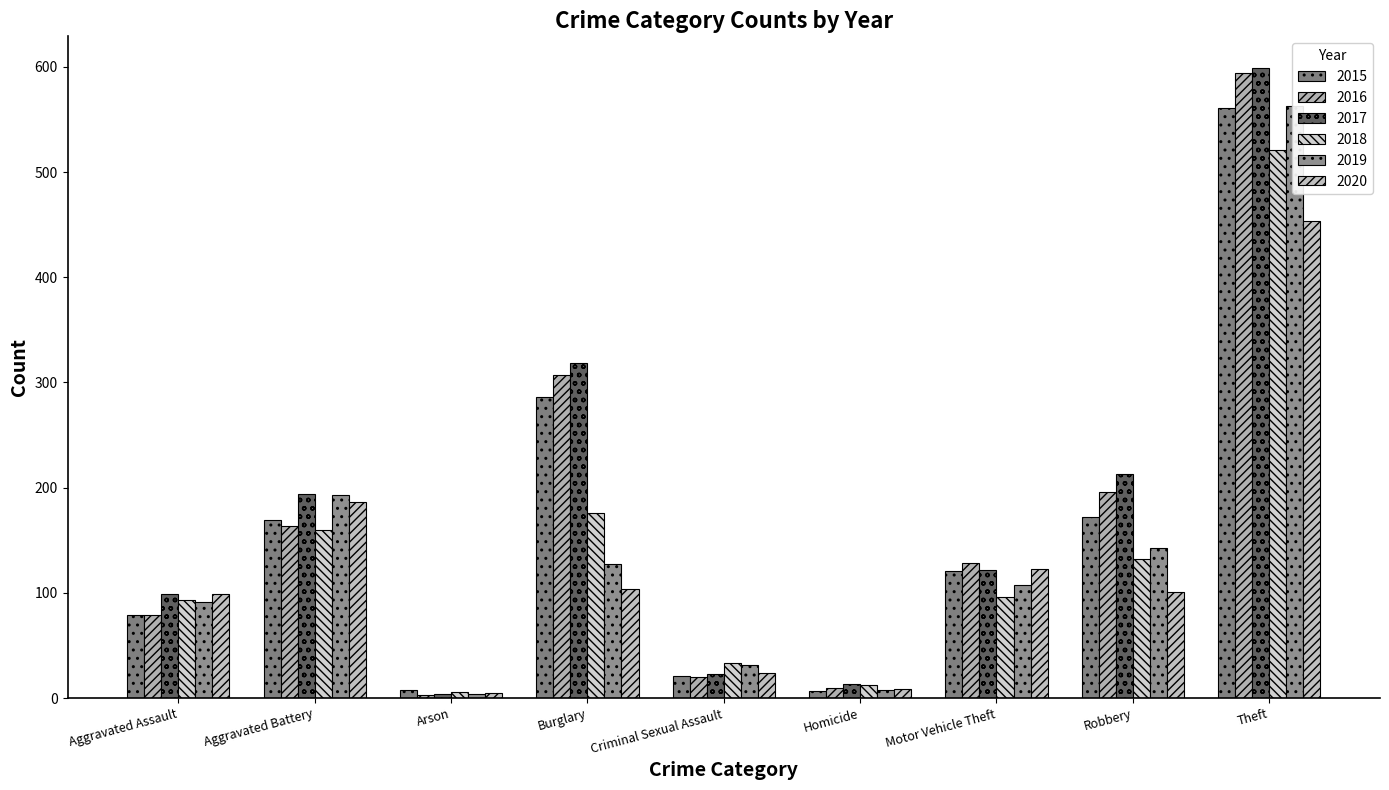

What is the difference between the highest and lowest values at Aggravated Assault?

20